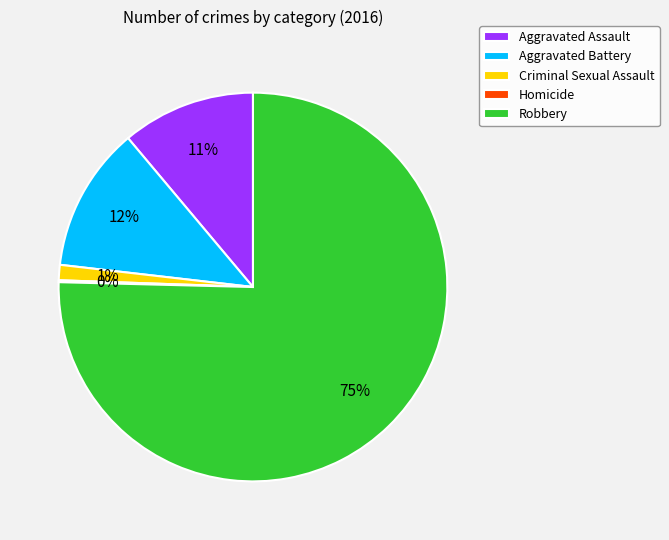

Which category has the biggest portion of the pie?

Robbery